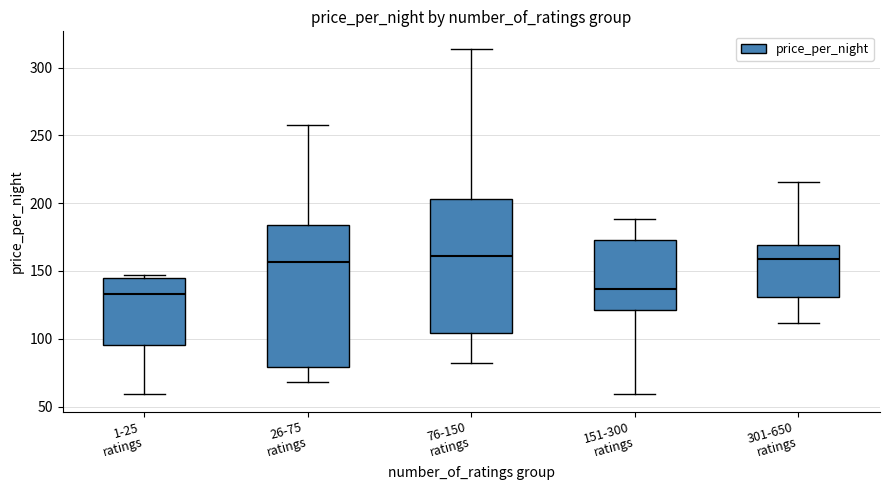

Reading left to right, transcribe this box plot: for each box, give where its median line is, the range the box spans, and where its two whiskers end, as read against the y-axis. The values are not printed on the chart, so give them approximately, as read against the axis.

1-25 ratings: median 135, box 95 to 145, whiskers 60 to 145 (just above the box's upper edge)
26-75 ratings: median 155, box 80 to 185, whiskers 70 to 260
76-150 ratings: median 160, box 105 to 205, whiskers 80 to 315
151-300 ratings: median 135, box 120 to 175, whiskers 60 to 190
301-650 ratings: median 160, box 130 to 170, whiskers 110 to 215